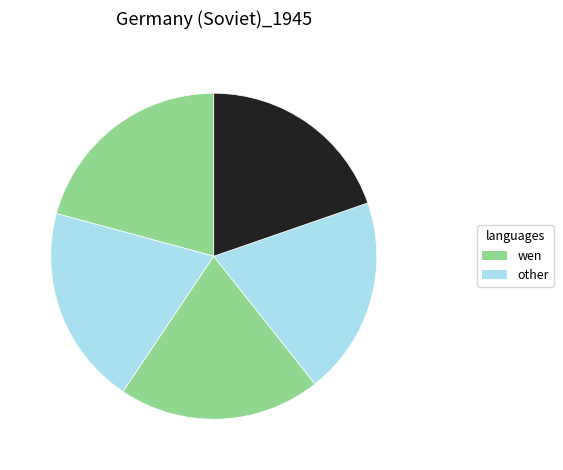

Count the number of slices in the pie.

5